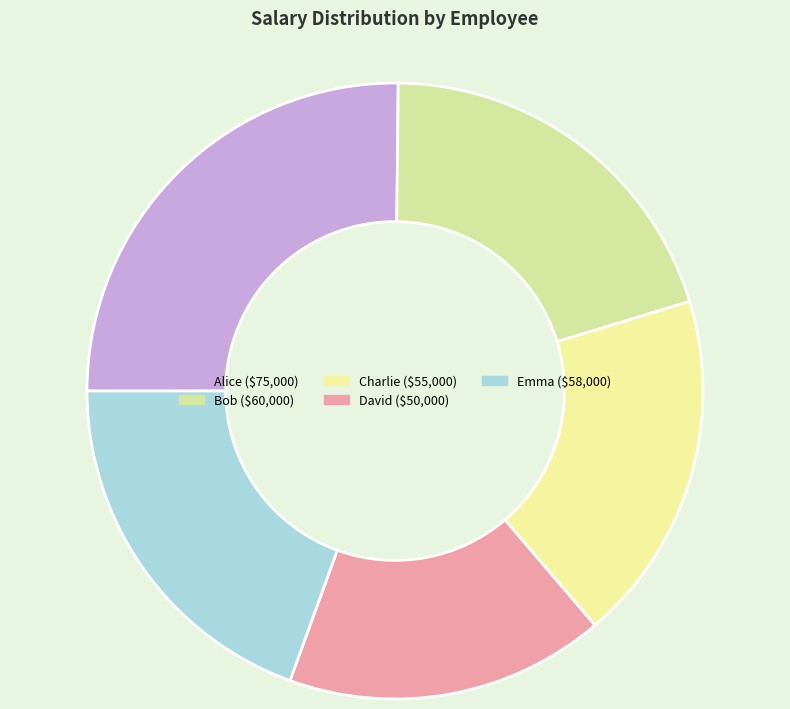

What is the smallest slice in the pie chart?

David